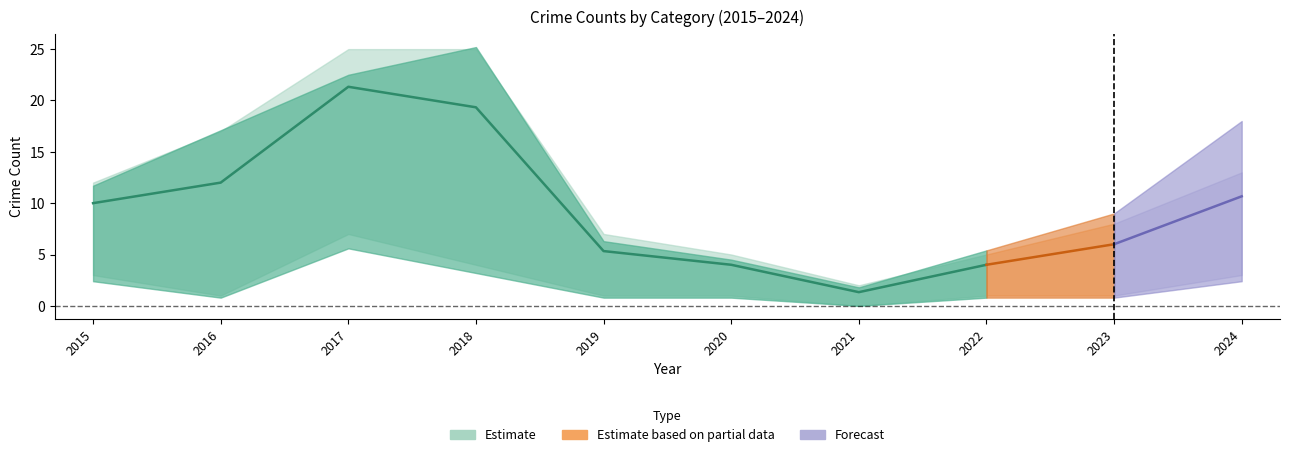

What is the spread (max minus min) of values at 2018?

24